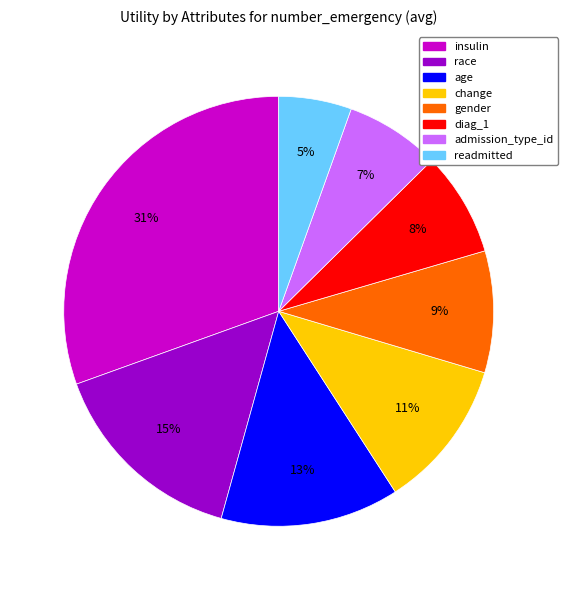

What is the smallest slice in the pie chart?

readmitted